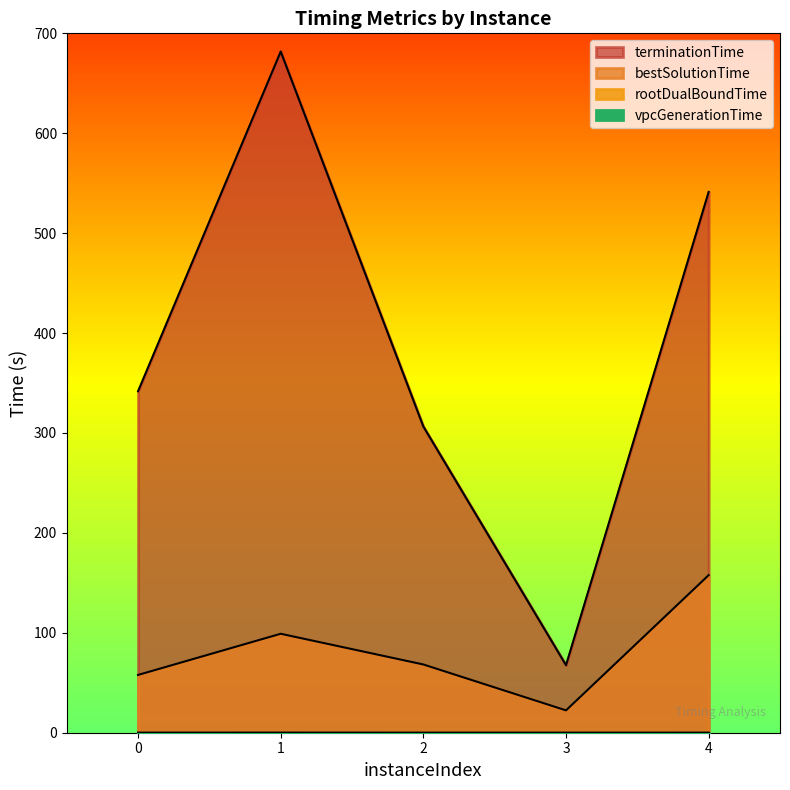

Is it true that rootDualBoundTime equals 0.1 at 3?

False